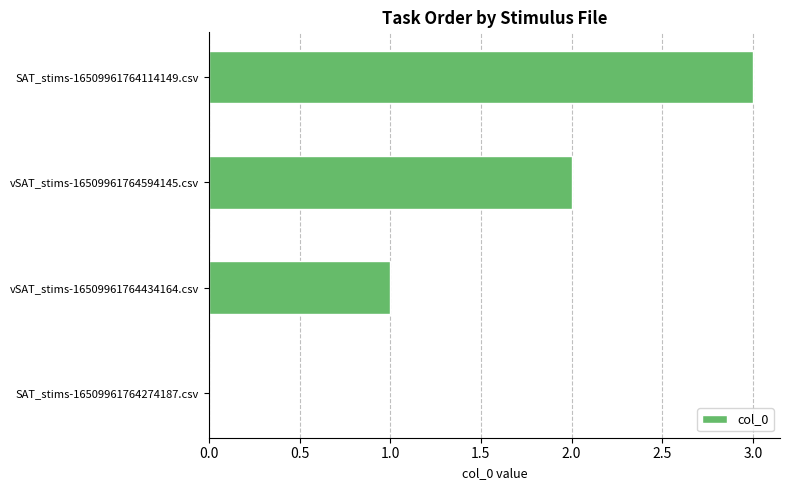

Which has a higher value, vSAT_stims-16509961764594145.csv or vSAT_stims-16509961764434164.csv?

vSAT_stims-16509961764594145.csv